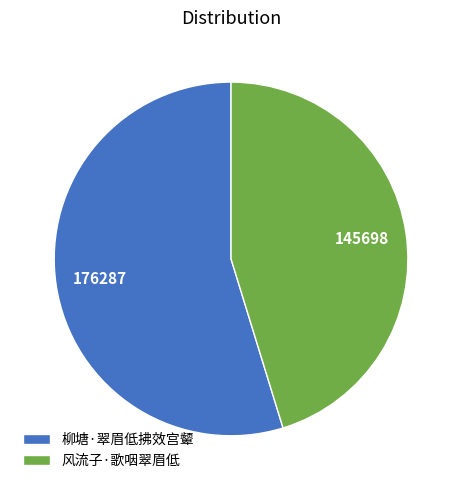

Rank the categories by value from highest to lowest.

柳塘·翠眉低拂效宫颦, 风流子·歌咽翠眉低